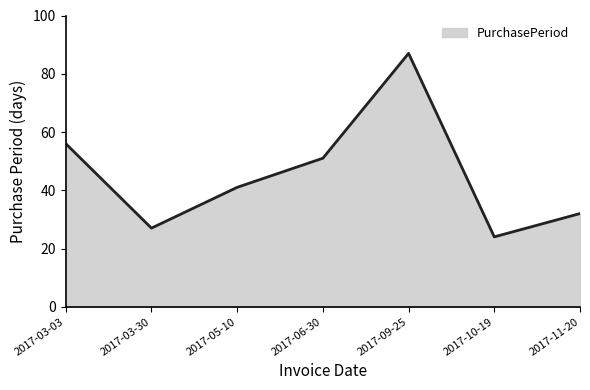

What position from the right is 2017-09-25?

3